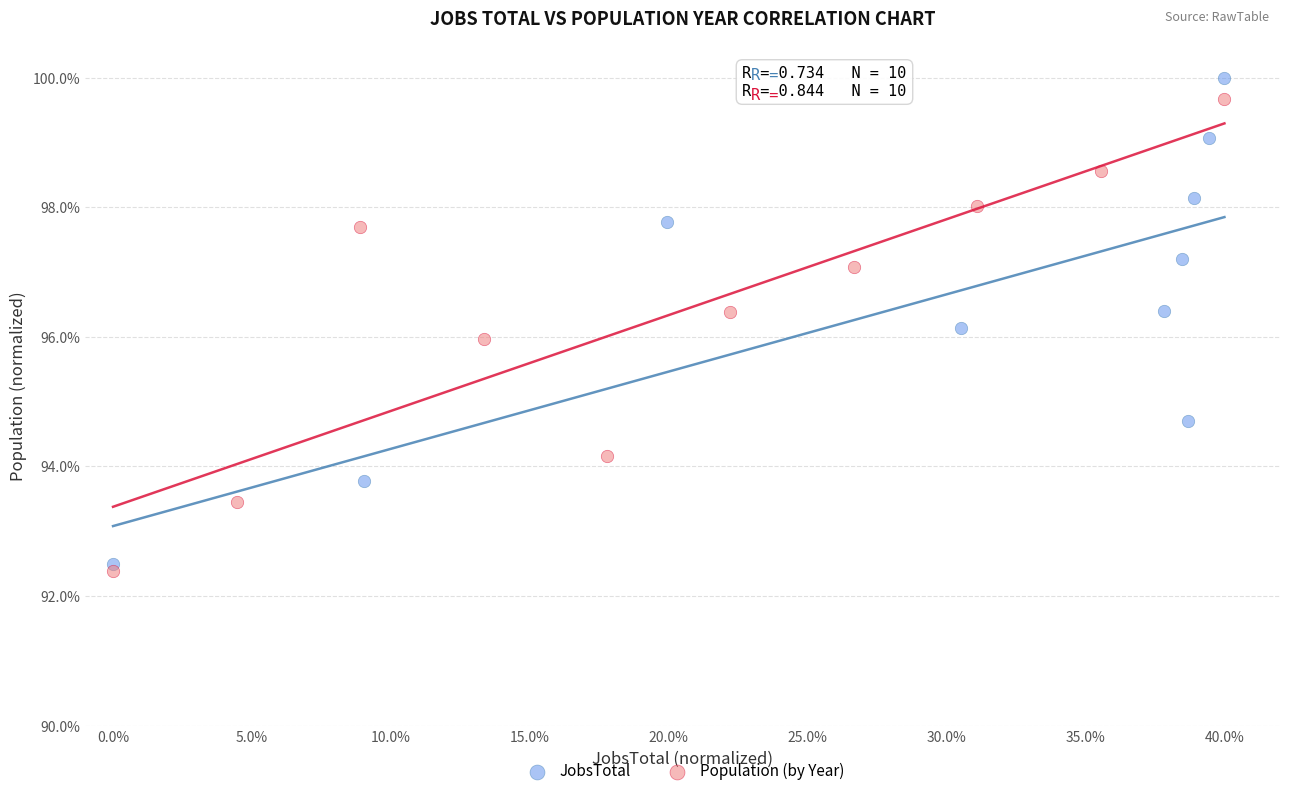

What are all the series names shown in the legend?

JobsTotal, Population (by Year)